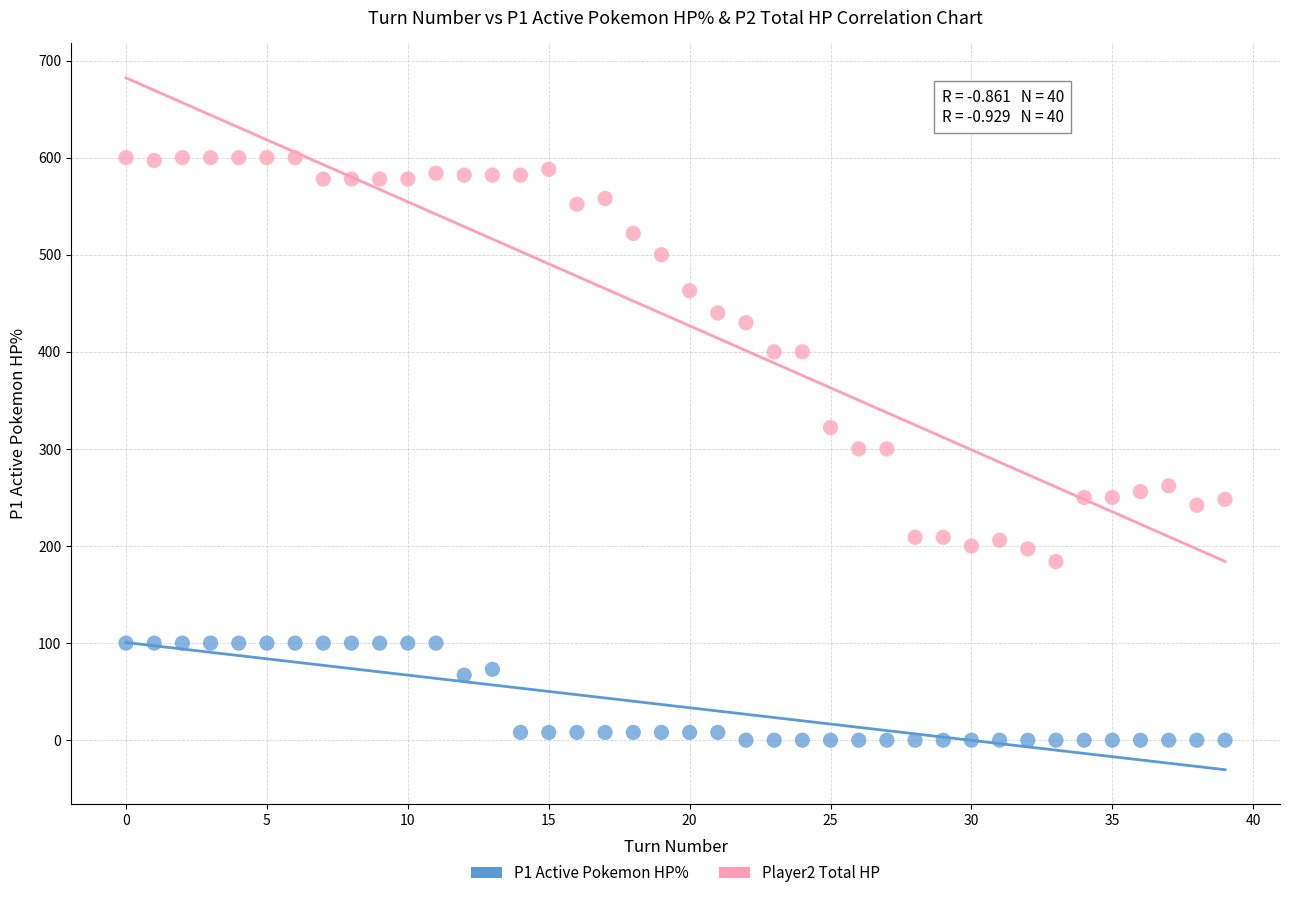

Across all data points, what is the range of Y values (max minus min)?

600